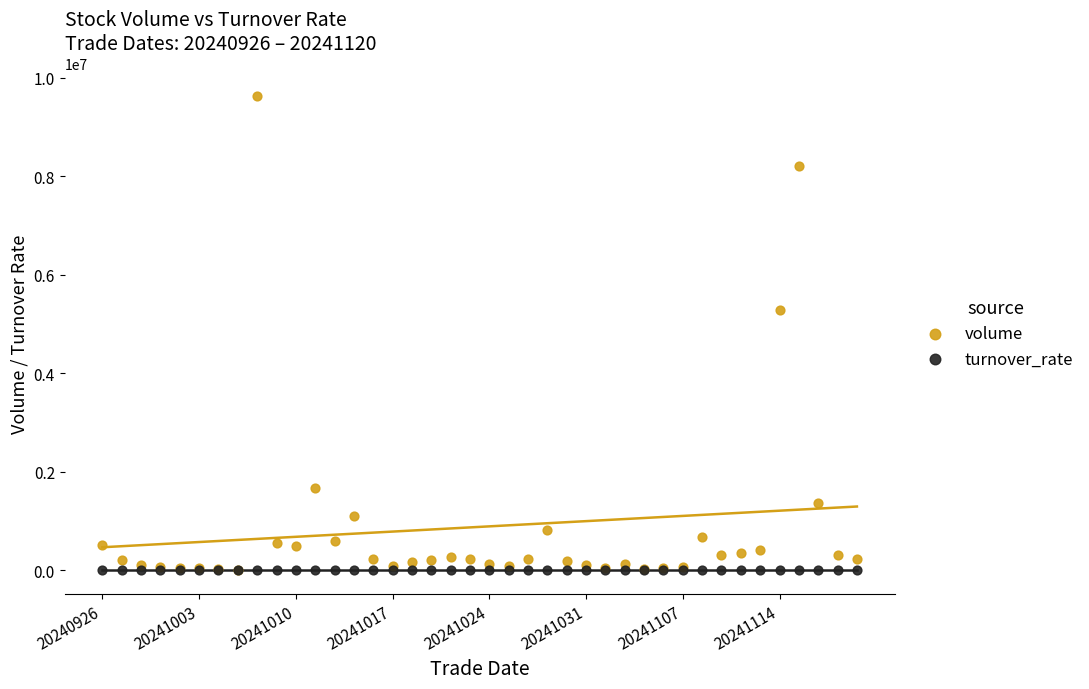

In the volume series, what Y value is closest to 4819267?

5290680.0